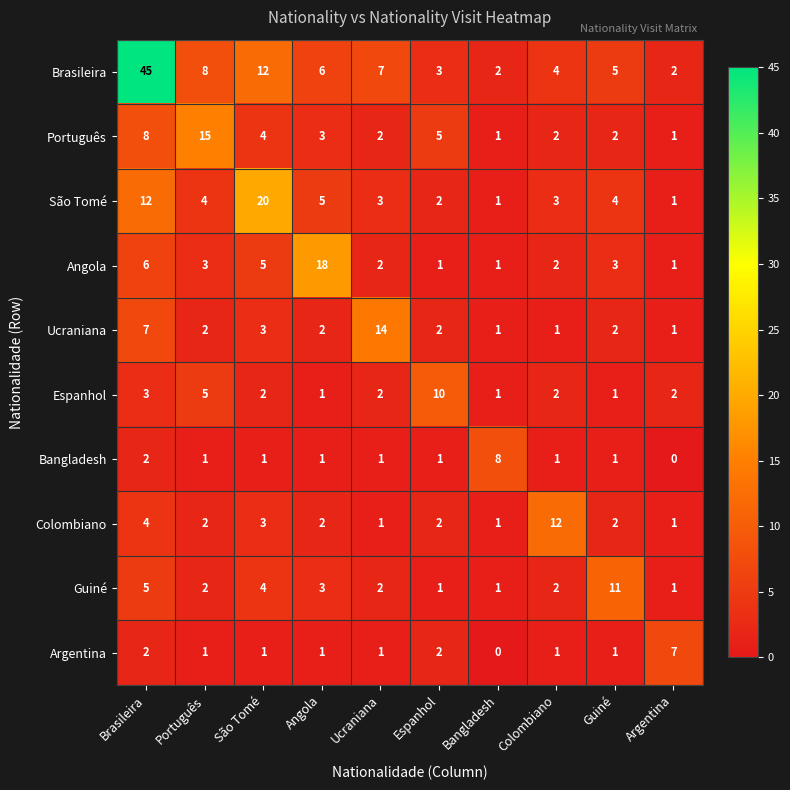

What is the average value of the São Tomé series?

6